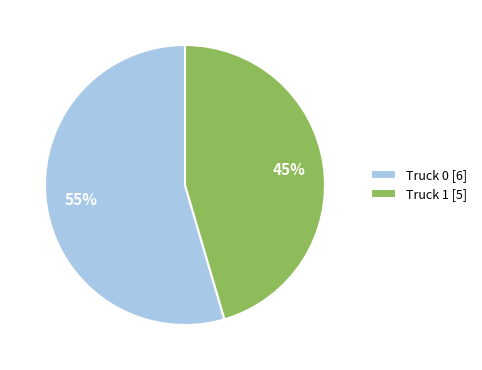

Count the number of slices in the pie.

2